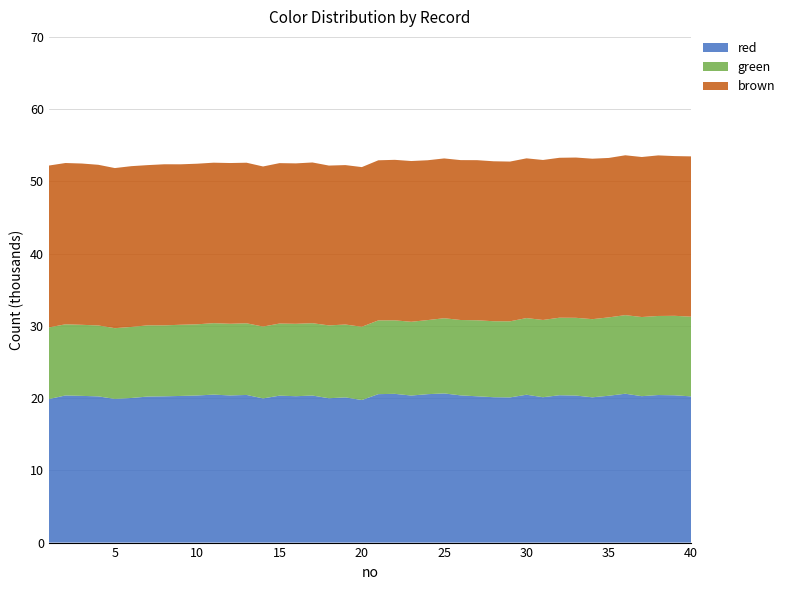

Reading left to right, transcribe all the data shown in this chart.

red: 19870	20366	20308	20237	19889	20016	20216	20246	20299	20362	20483	20368	20436	19957	20338	20262	20355	19981	20099	19734	20549	20589	20354	20545	20646	20377	20250	20124	20097	20466	20123	20396	20352	20110	20328	20605	20269	20424	20389	20236
green: 9915	9851	9837	9818	9790	9834	9858	9824	9855	9854	9890	9922	9919	9946	9983	10024	10013	10083	10087	10139	10209	10176	10211	10255	10411	10434	10523	10517	10534	10613	10692	10732	10763	10817	10847	10880	10953	10945	11002	11033
brown: 22407	22324	22326	22239	22163	22255	22177	22297	22208	22230	22214	22249	22227	22159	22204	22205	22248	22123	22068	22102	22159	22217	22251	22124	22120	22132	22161	22140	22110	22109	22146	22138	22184	22211	22069	22127	22150	22227	22108	22191